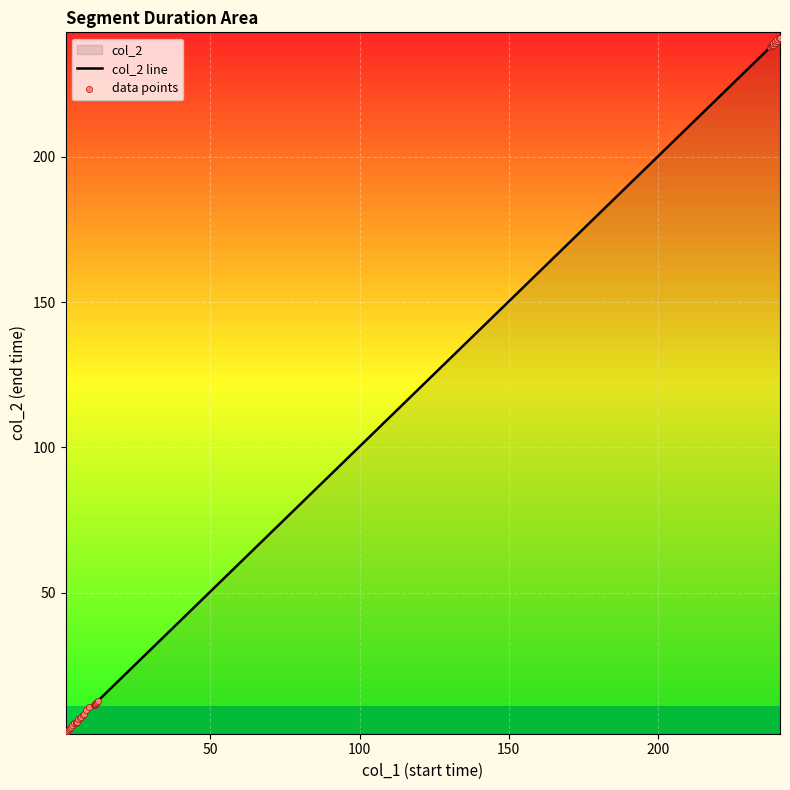

At how many categories does at least one series exceed 61?

13